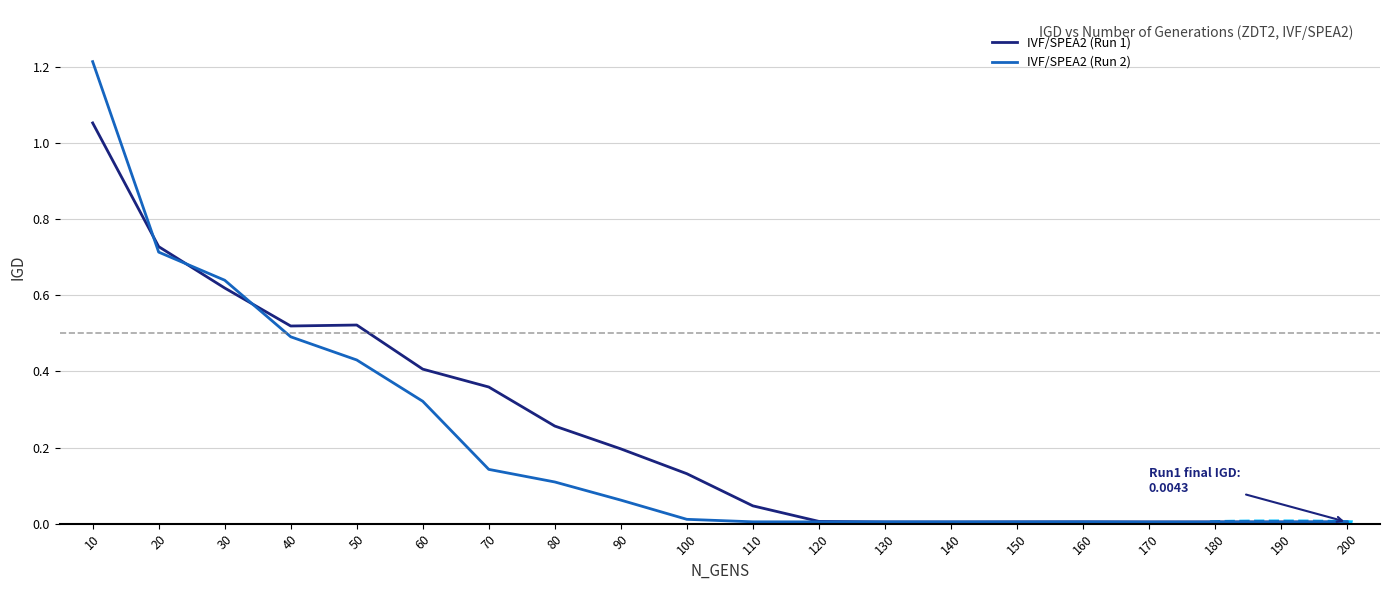

Rank the series by their maximum value, from lowest to highest.

IVF/SPEA2 (Run 1), IVF/SPEA2 (Run 2)